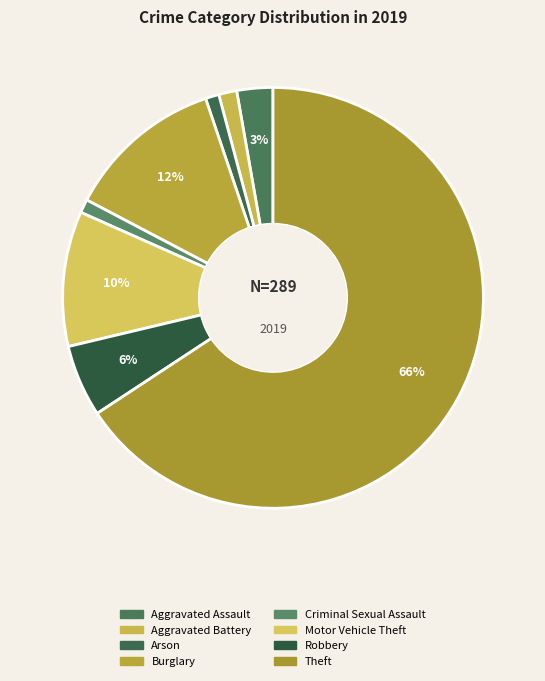

To the nearest percent, what is the combined percentage of Motor Vehicle Theft and Criminal Sexual Assault?

11%